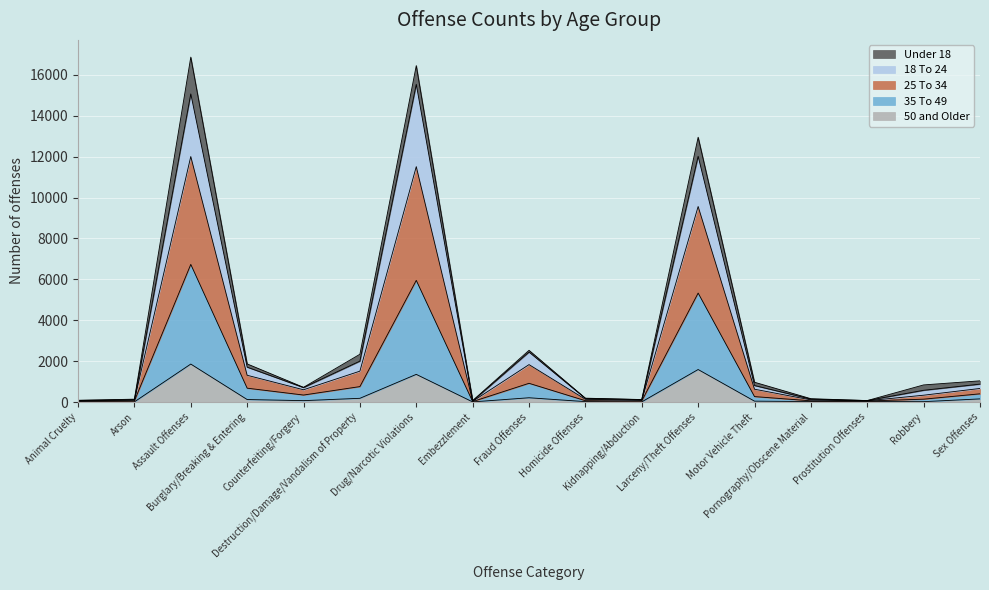

What are all the series names shown in the legend?

Under 18, 18 To 24, 25 To 34, 35 To 49, 50 and Older